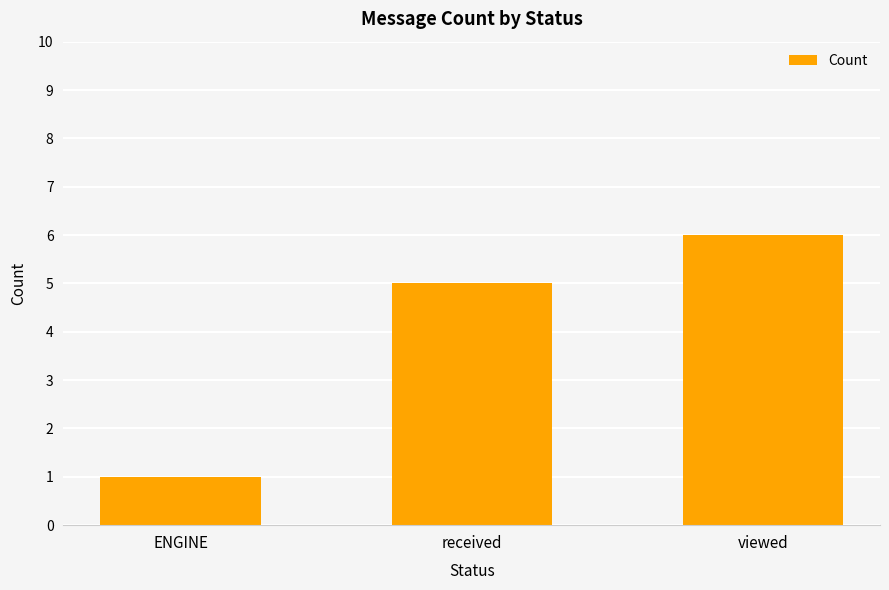

True or false: the data shows 2 at ENGINE.

False